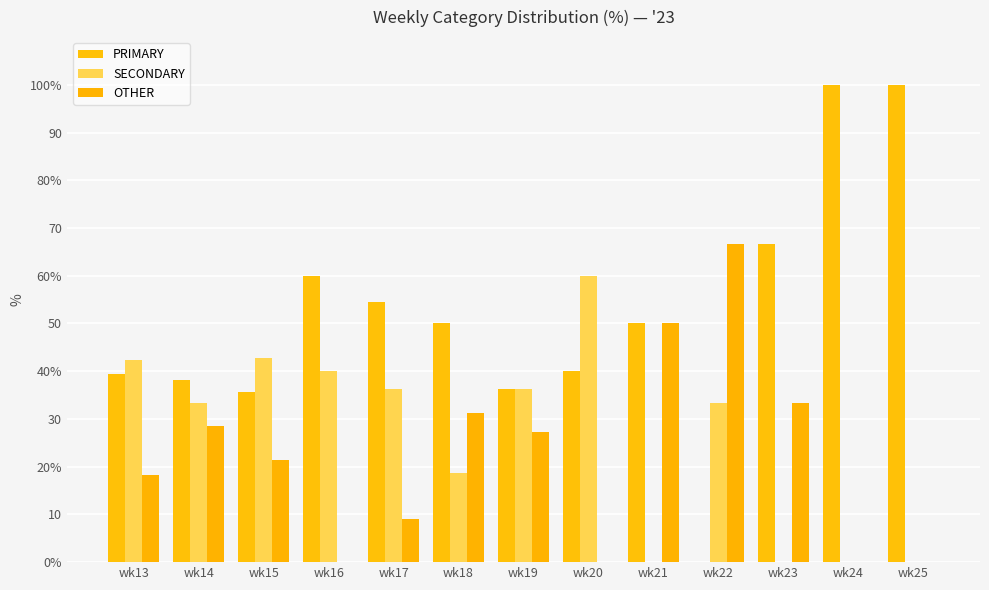

At which label does SECONDARY first exceed 33?

wk13